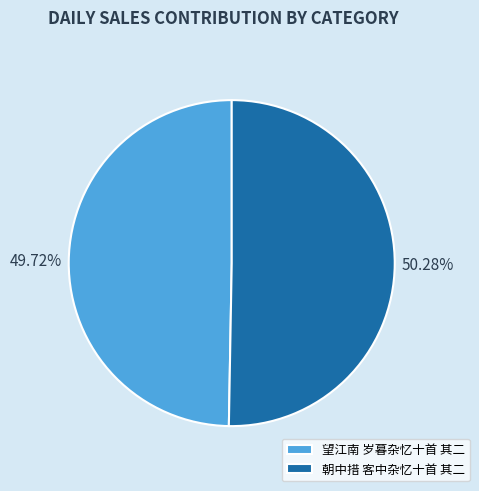

Is the sum of 朝中措 客中杂忆十首 其二 and 望江南 岁暮杂忆十首 其二 greater than half?

Yes